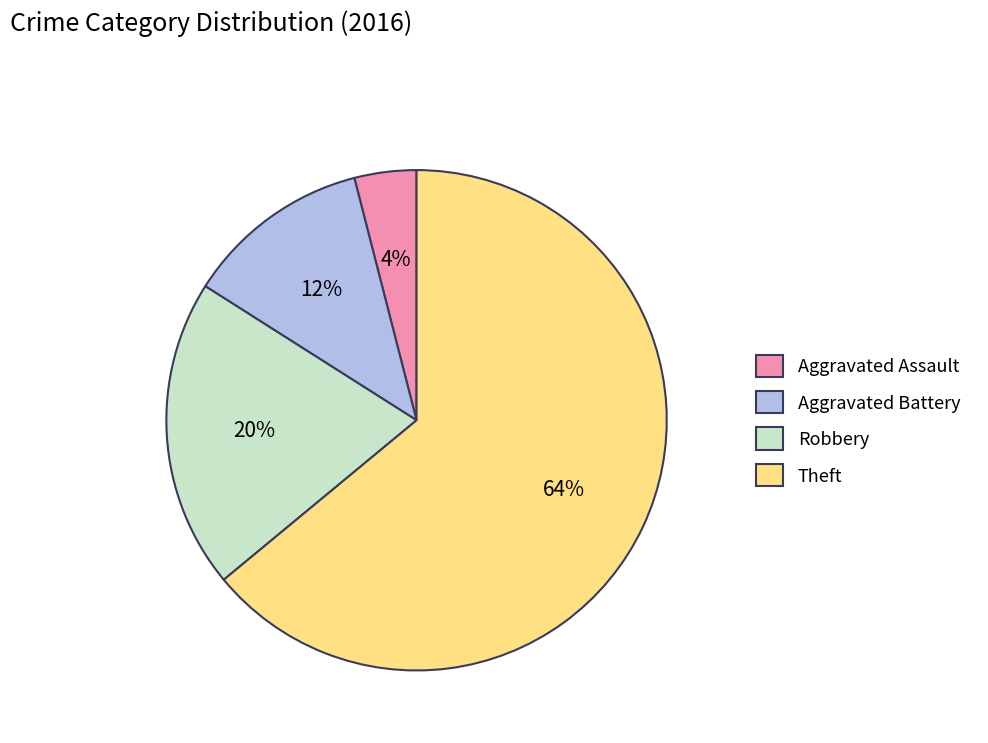

Is Aggravated Battery the majority of the pie?

No